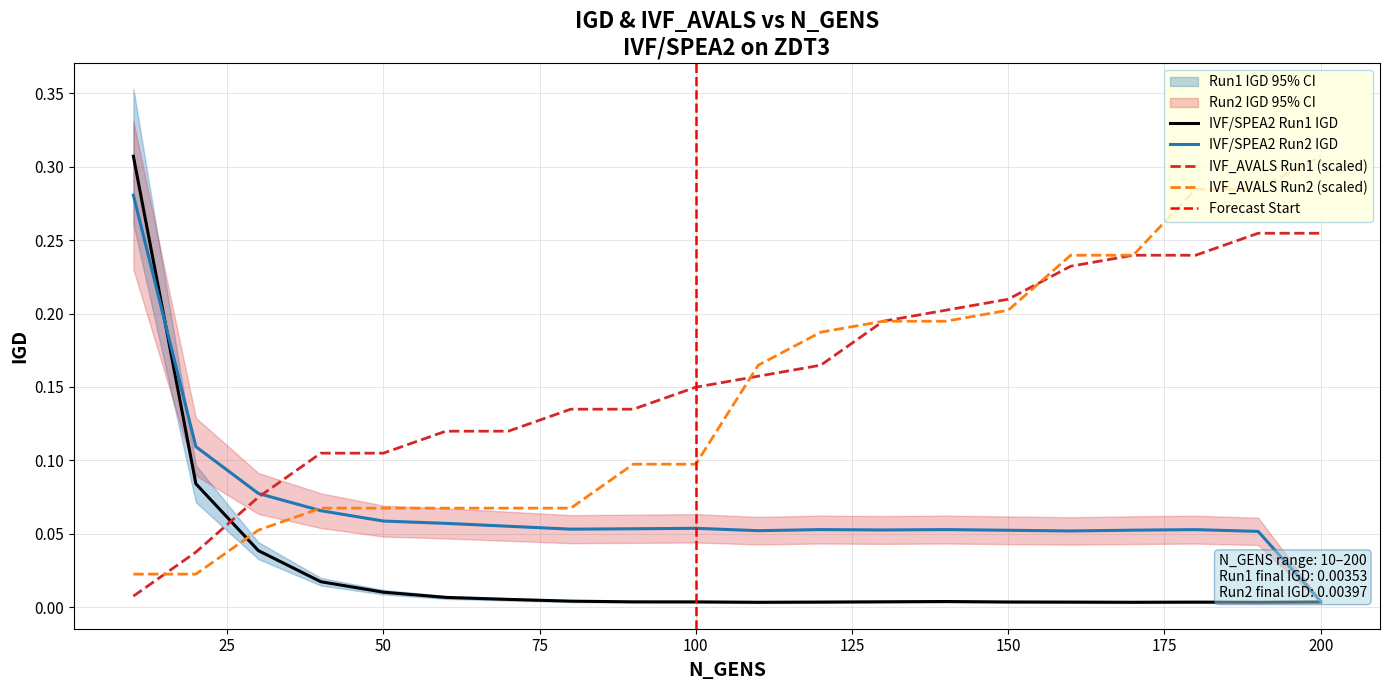

After their last crossing, which series has the higher values: IVF_AVALS Run2 or IVF/SPEA2 Run2 IGD?

IVF_AVALS Run2